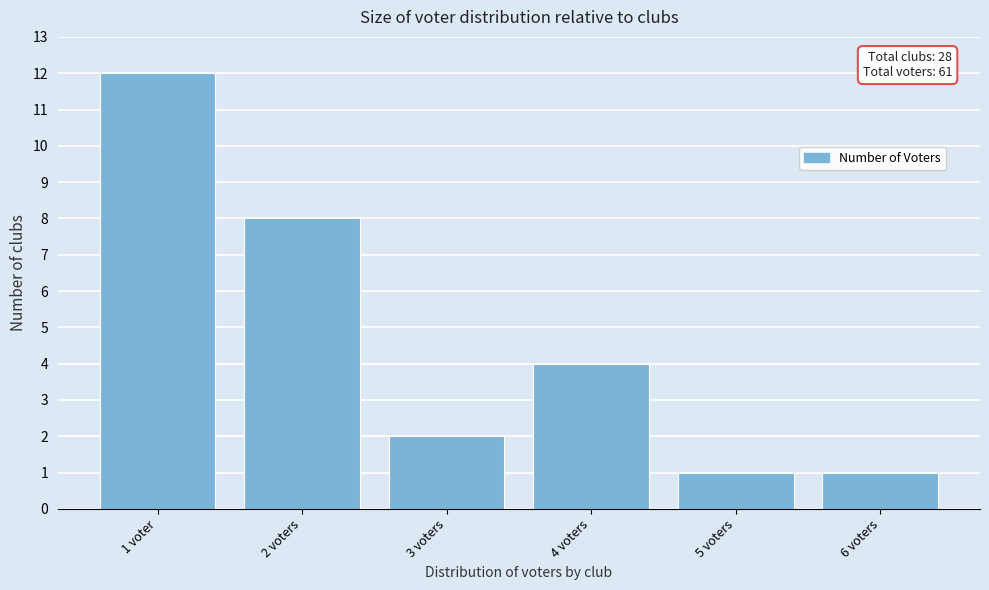

Reading left to right, transcribe all the data shown in this chart.

1 voter=12	2 voters=8	3 voters=2	4 voters=4	5 voters=1	6 voters=1